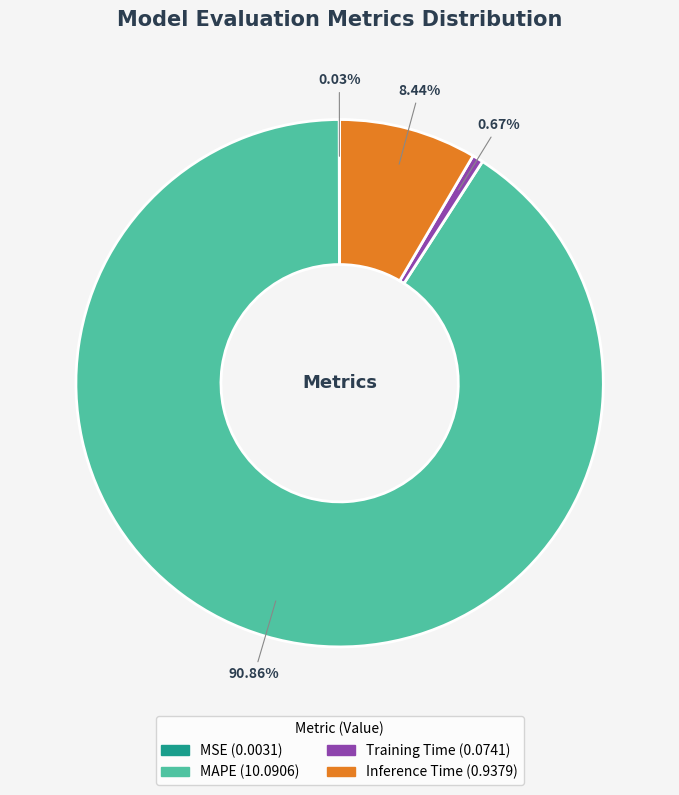

Is MAPE the majority of the pie?

Yes